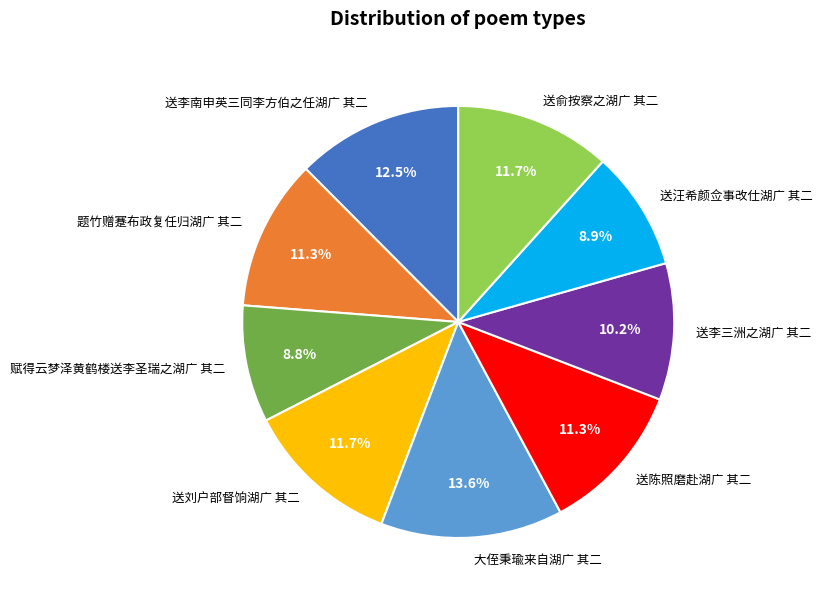

Which category has the biggest portion of the pie?

大侄秉瑜来自湖广 其二